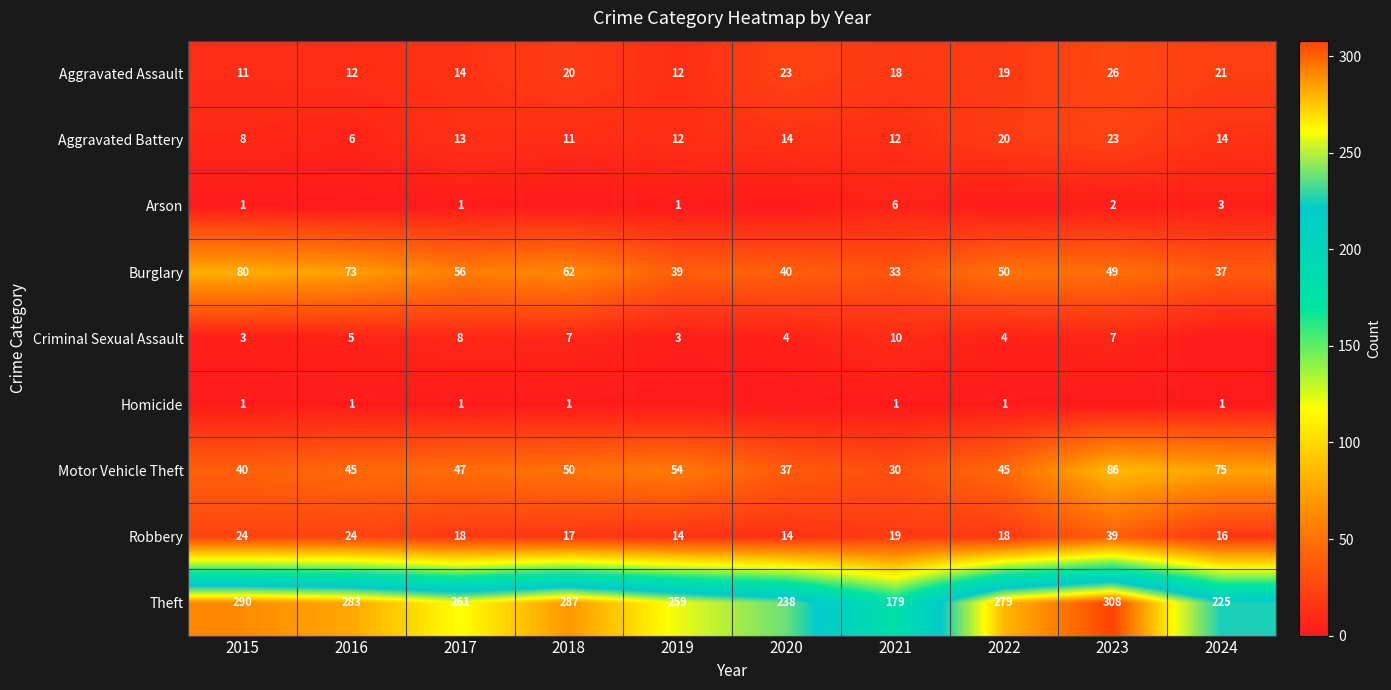

What is the maximum value for Burglary?

80